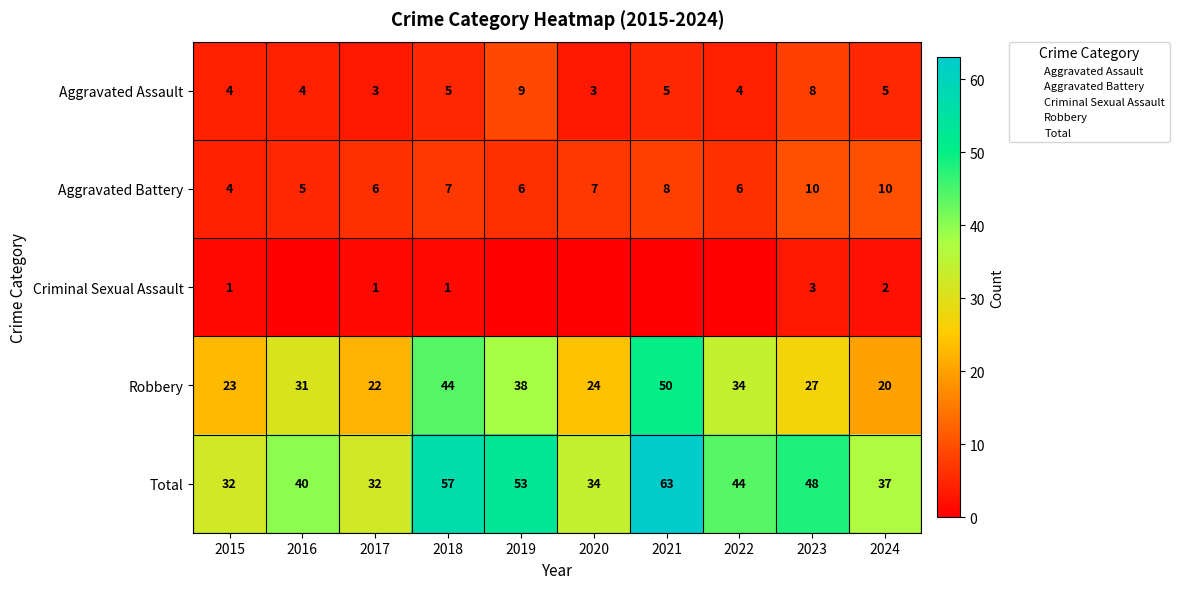

Which series has the widest spread of values?

Total